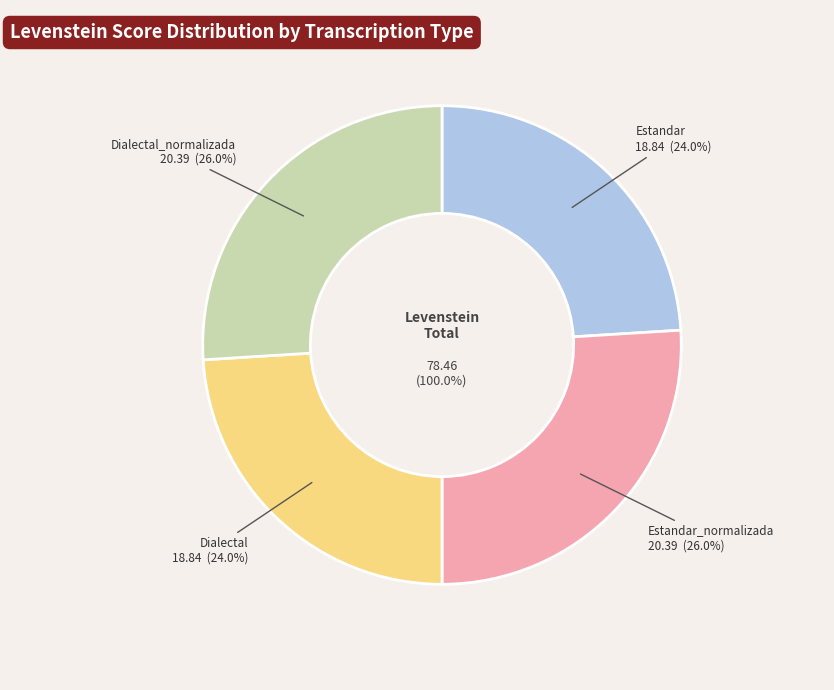

What portion of the pie excludes Estandar?

76.0%